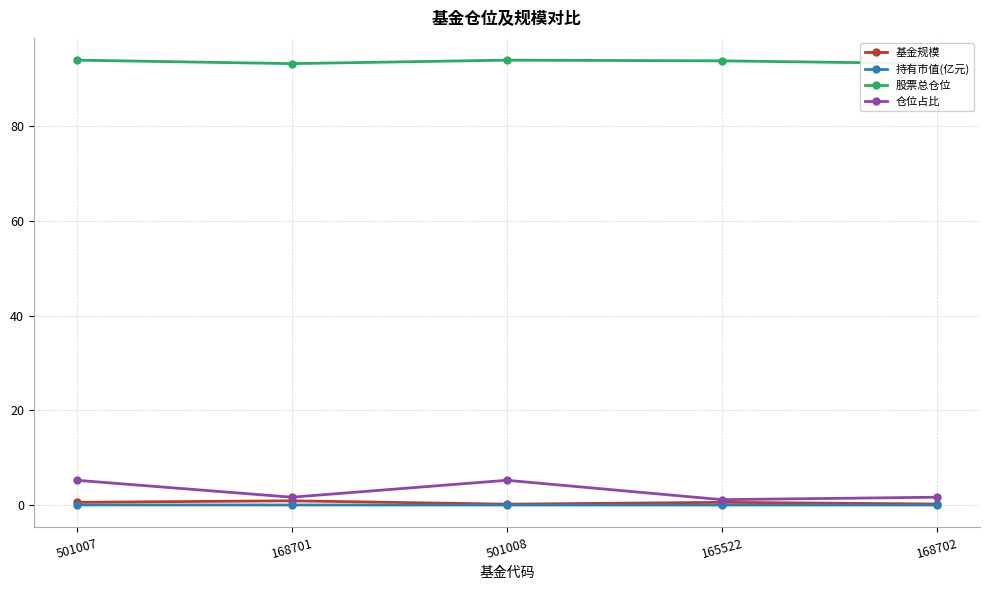

What are all the series names shown in the legend?

基金规模, 持有市值(亿元), 股票总仓位, 仓位占比